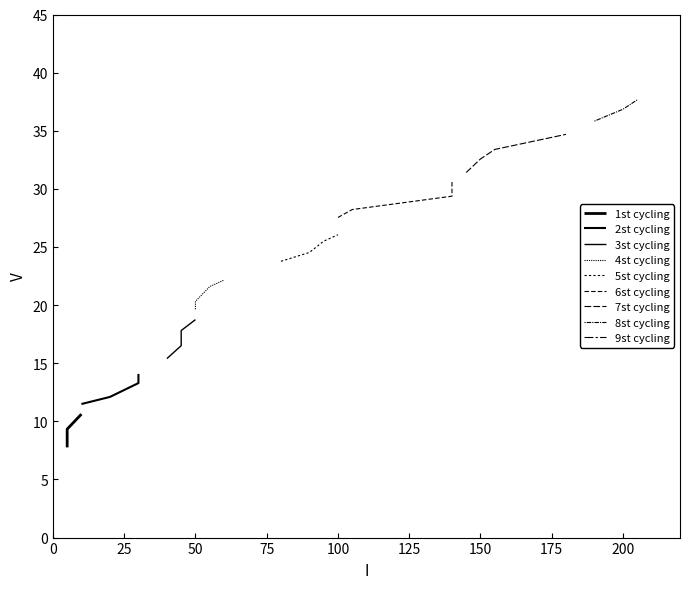

Between 45 and 10, which is larger?

45